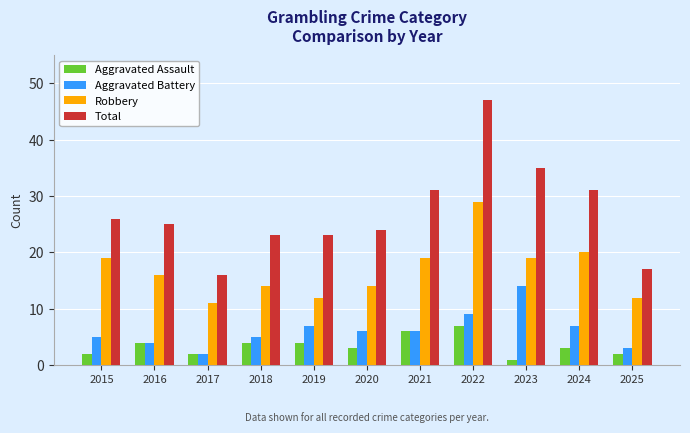

Rank the series by their maximum value, from lowest to highest.

Aggravated Assault, Aggravated Battery, Robbery, Total